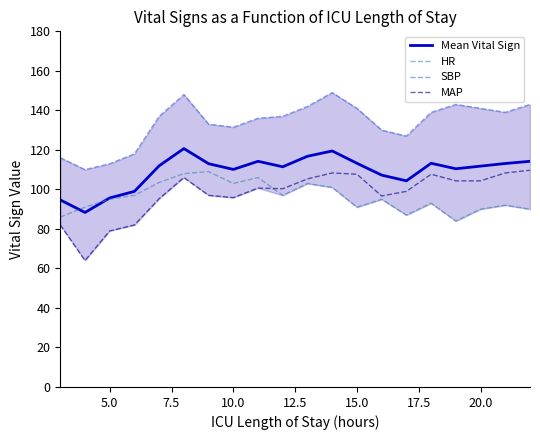

The value of HR at 5.0 is 24.8. True or false?

False